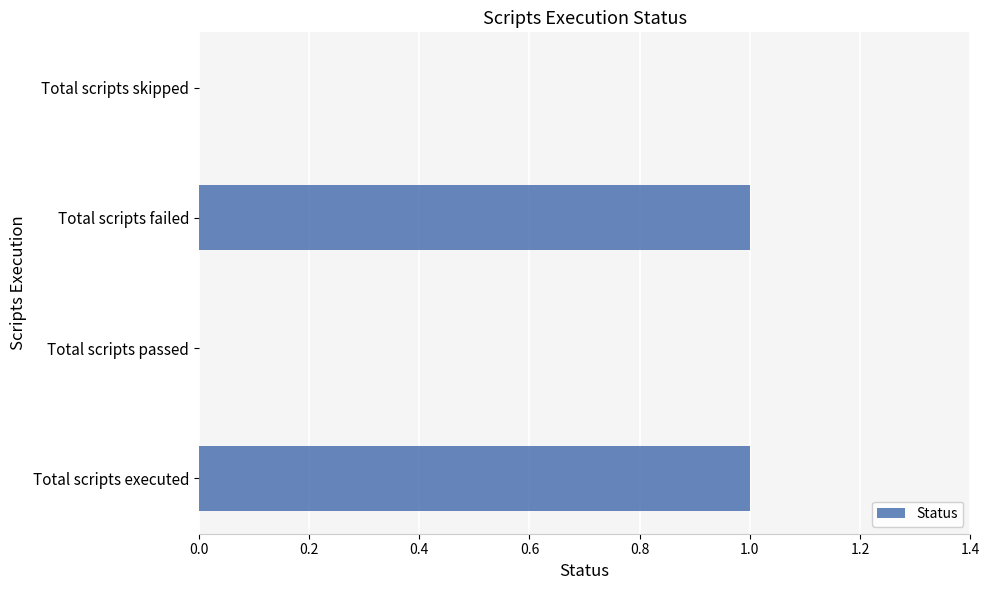

What is the change in value from Total scripts passed to Total scripts failed?

+1